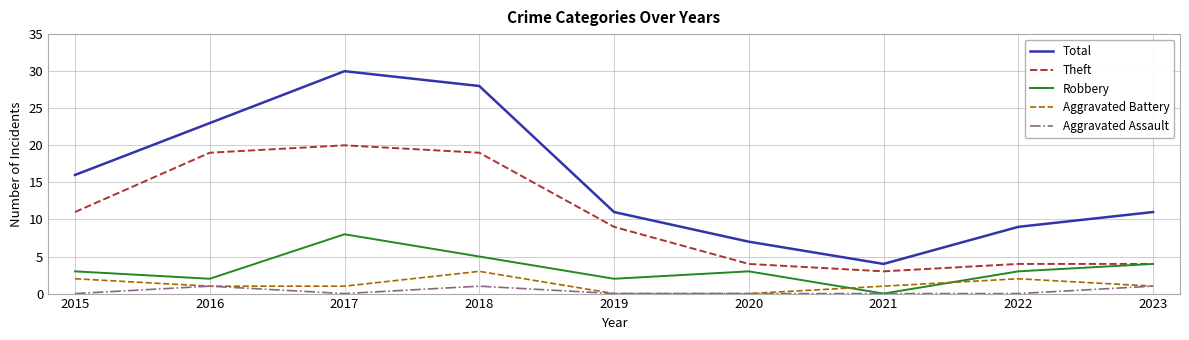

True or false: Aggravated Battery and Theft intersect in this chart.

False